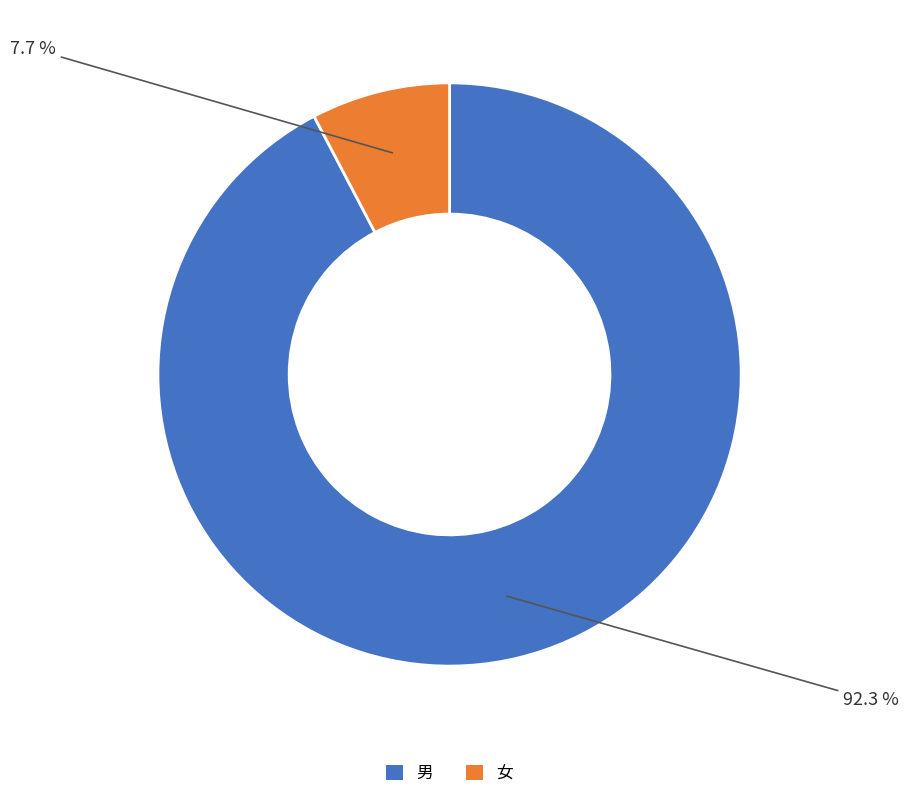

What portion of the pie excludes 女?

92.3%